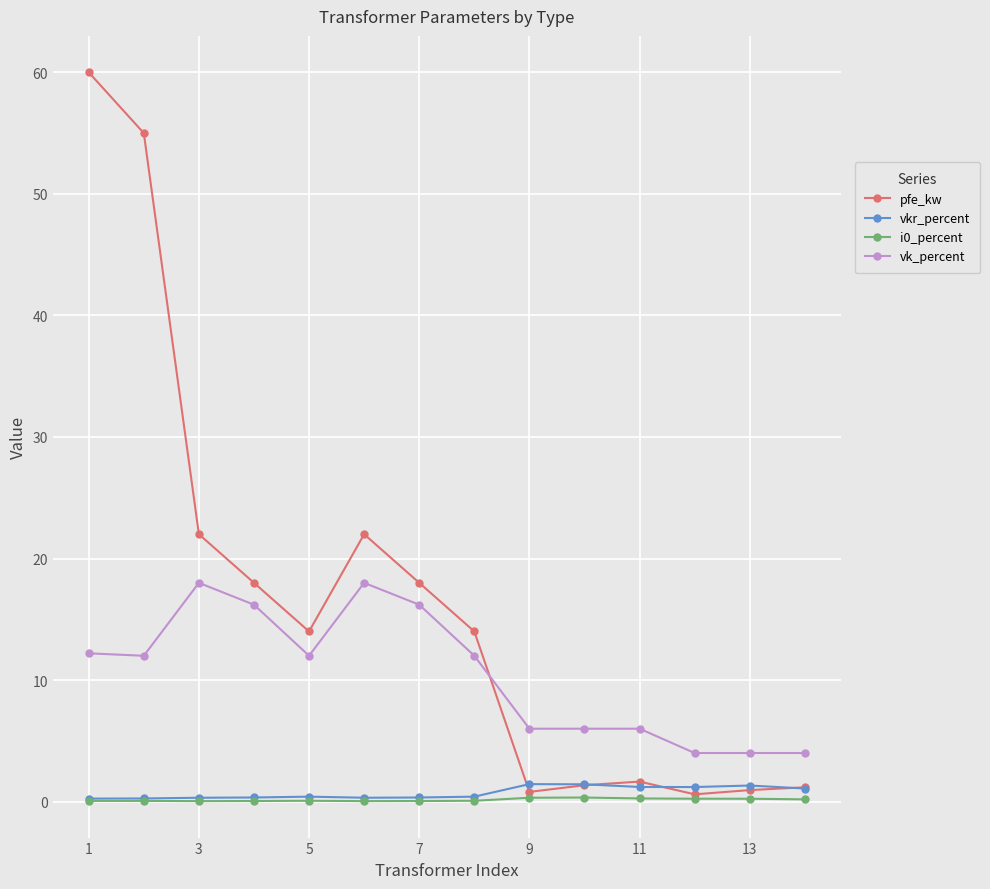

Which series has the widest spread of values?

pfe_kw